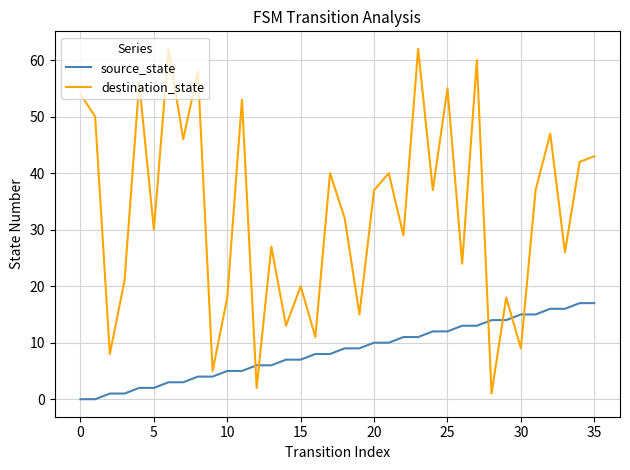

Is this an area chart (filled region under the line)?

No